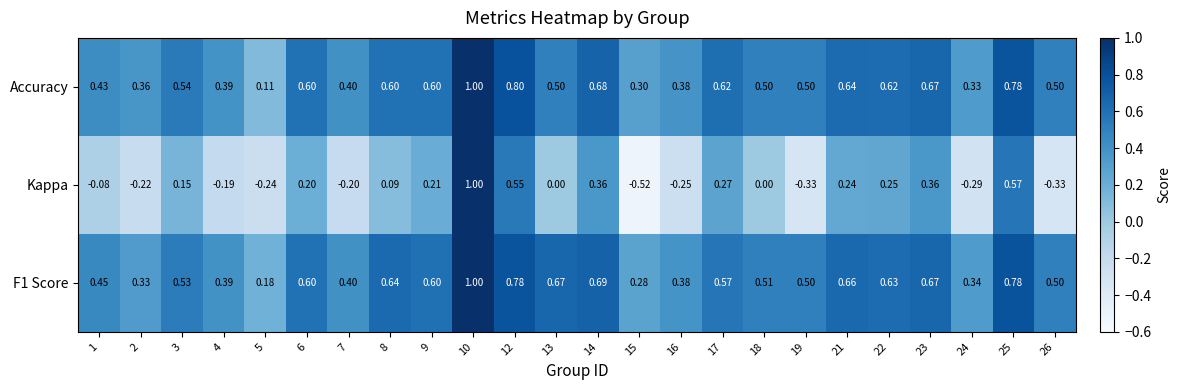

Is the value of F1 Score at 3 greater than the value of Accuracy at 21?

No